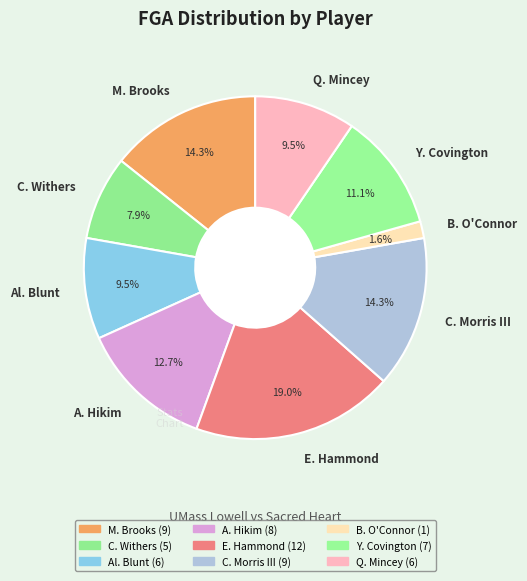

Which slice is the smallest?

B. O'Connor